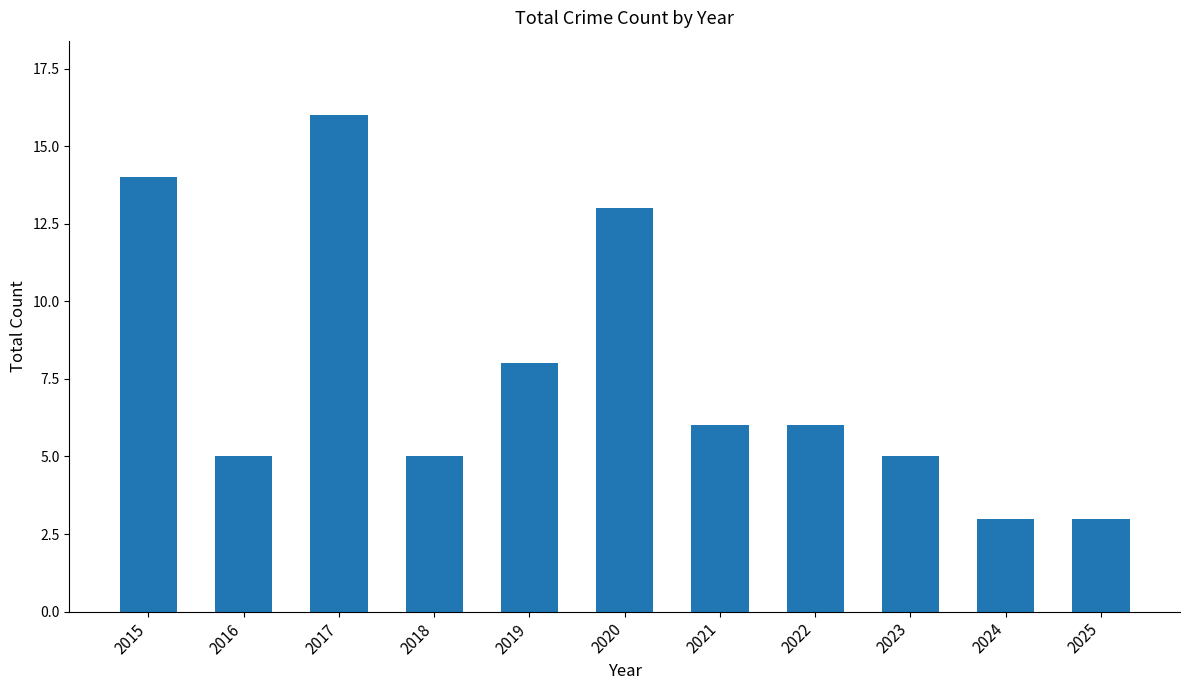

At which category does the chart reach its peak across all series?

2017